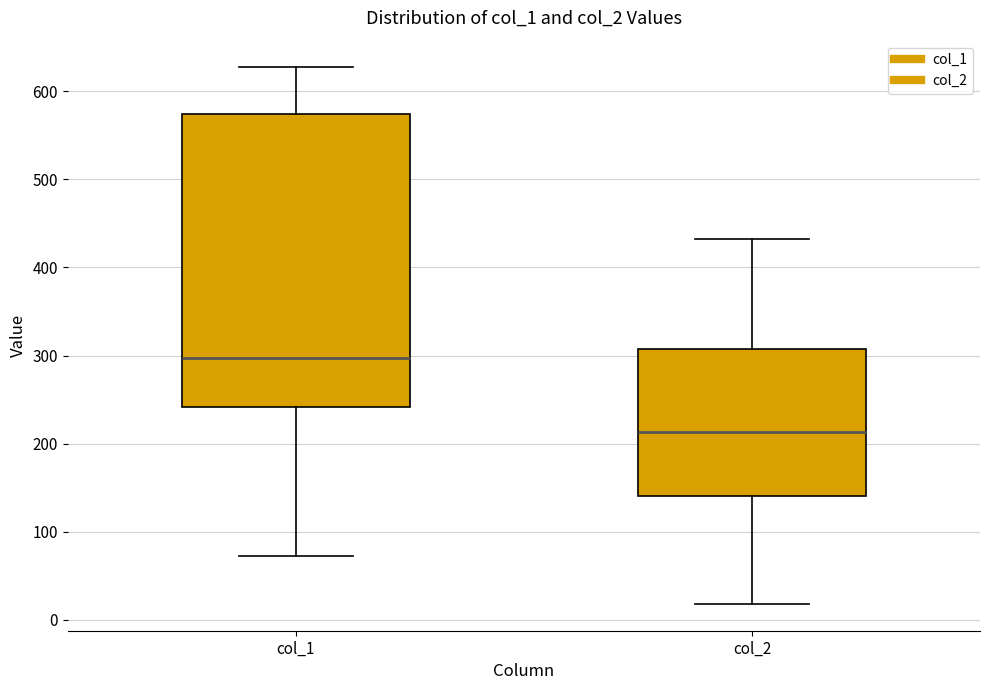

Reading left to right, transcribe this box plot: for each box, give where its median line is, the range the box spans, and where its two whiskers end, as read against the y-axis. The values are not printed on the chart, so give them approximately, as read against the axis.

col_1: median 300, box 240 to 570, whiskers 70 to 630
col_2: median 210, box 140 to 310, whiskers 20 to 430